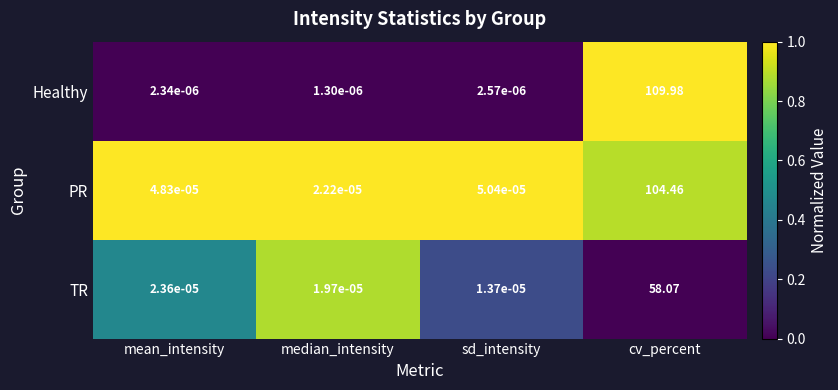

Rank the series by their maximum value, from highest to lowest.

Healthy, PR, TR